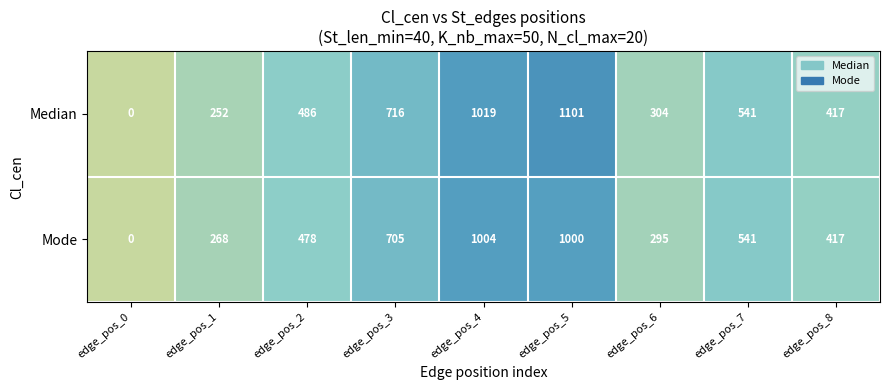

What value does the Mode series have at edge_pos_8, to the nearest 10?

420